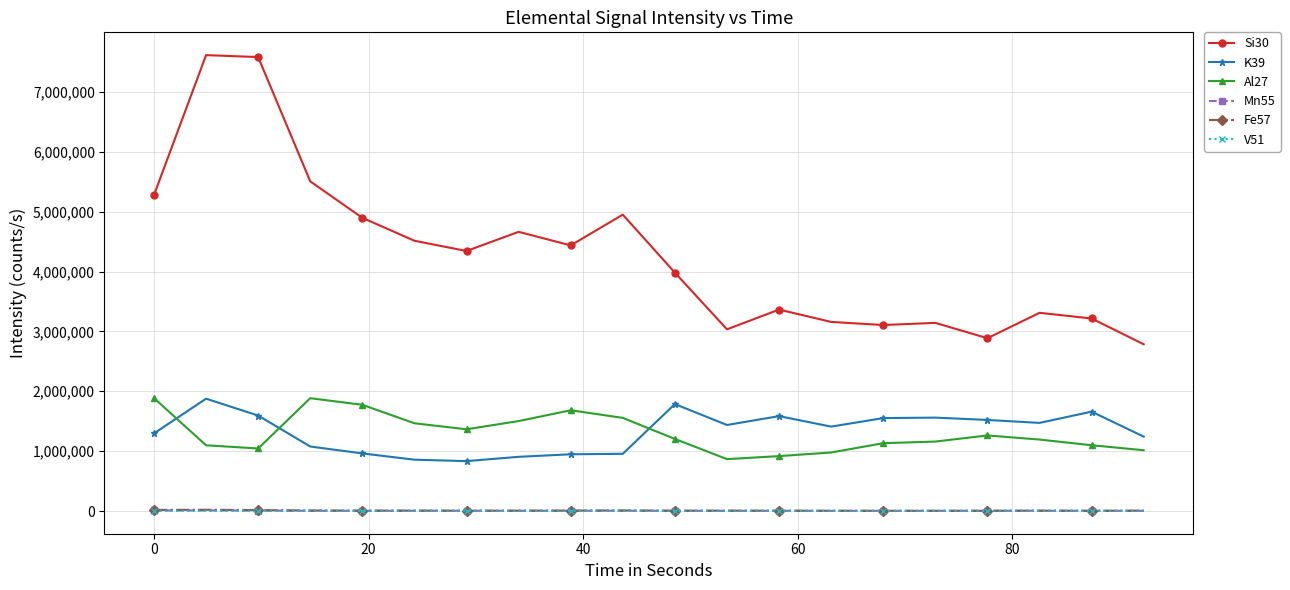

What is the average value of the K39 series?

1326537.4